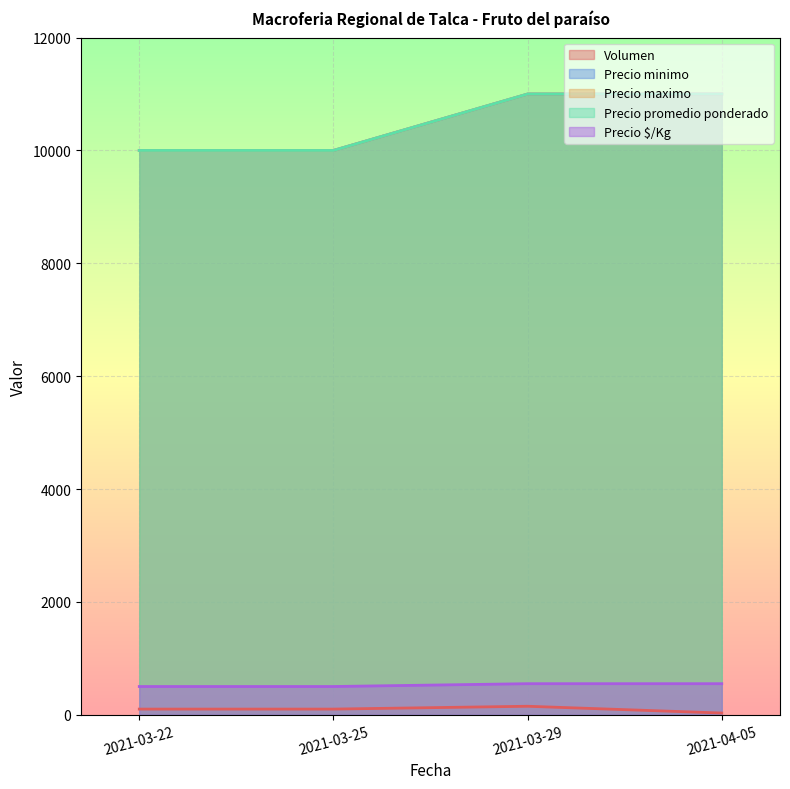

True or false: Precio maximo and Precio $/Kg intersect in this chart.

False